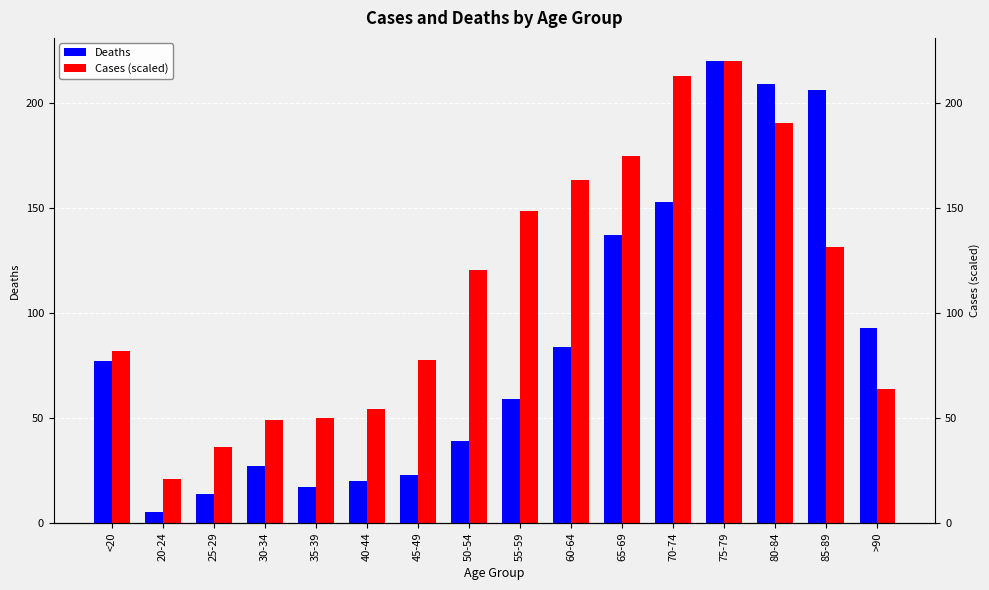

What position from the right is 60-64?

7